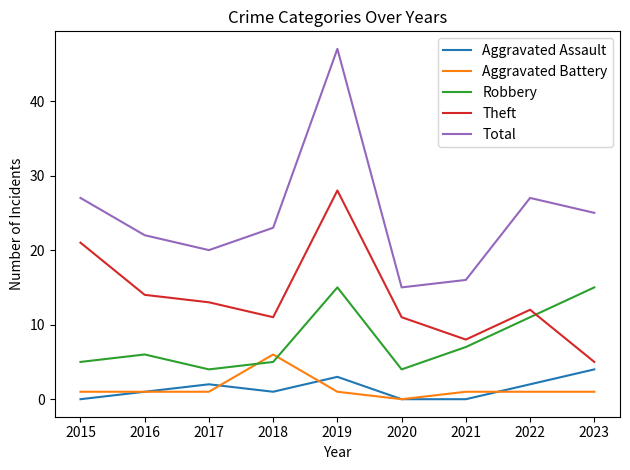

Which series has the widest spread of values?

Total